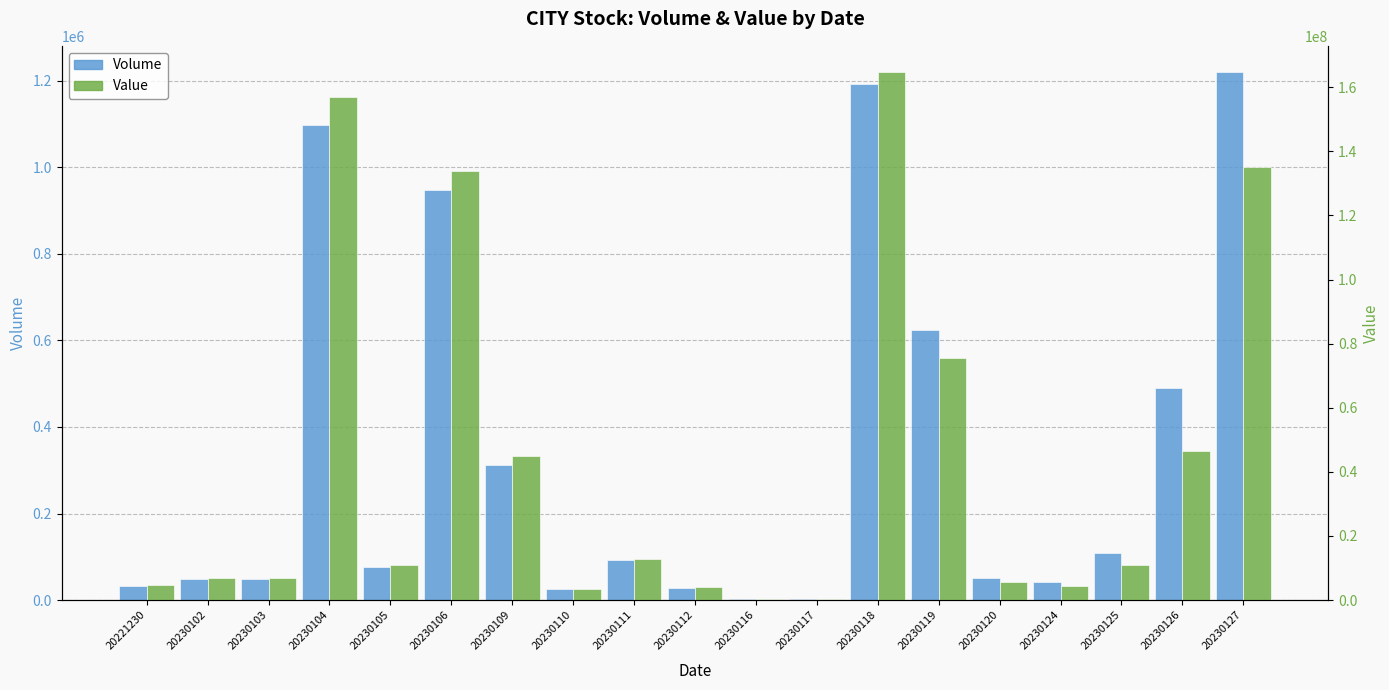

Rank the series by their maximum value, from highest to lowest.

Value, Volume